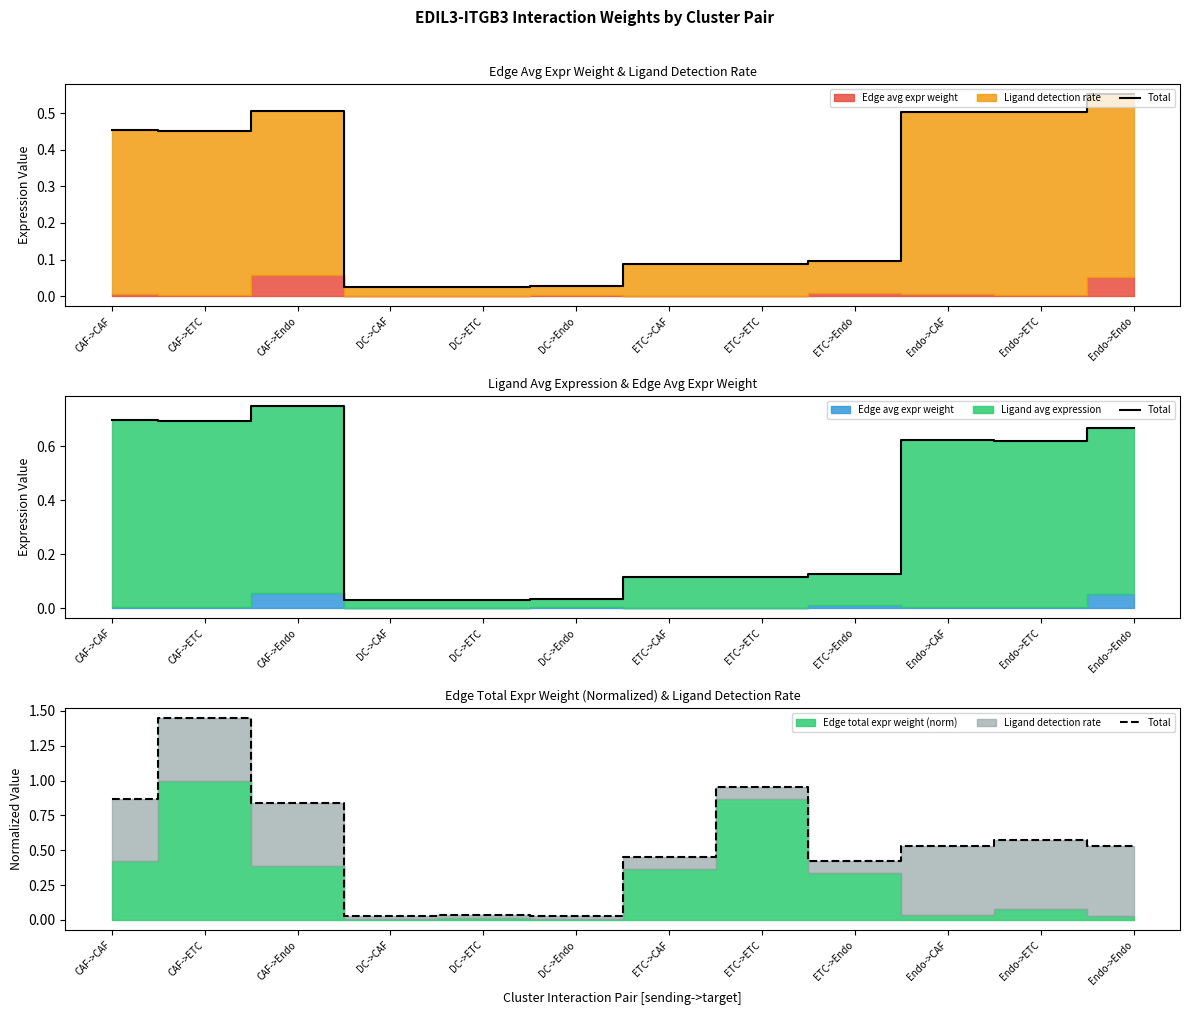

True or false: the data shows 0.0 at DC->CAF.

True